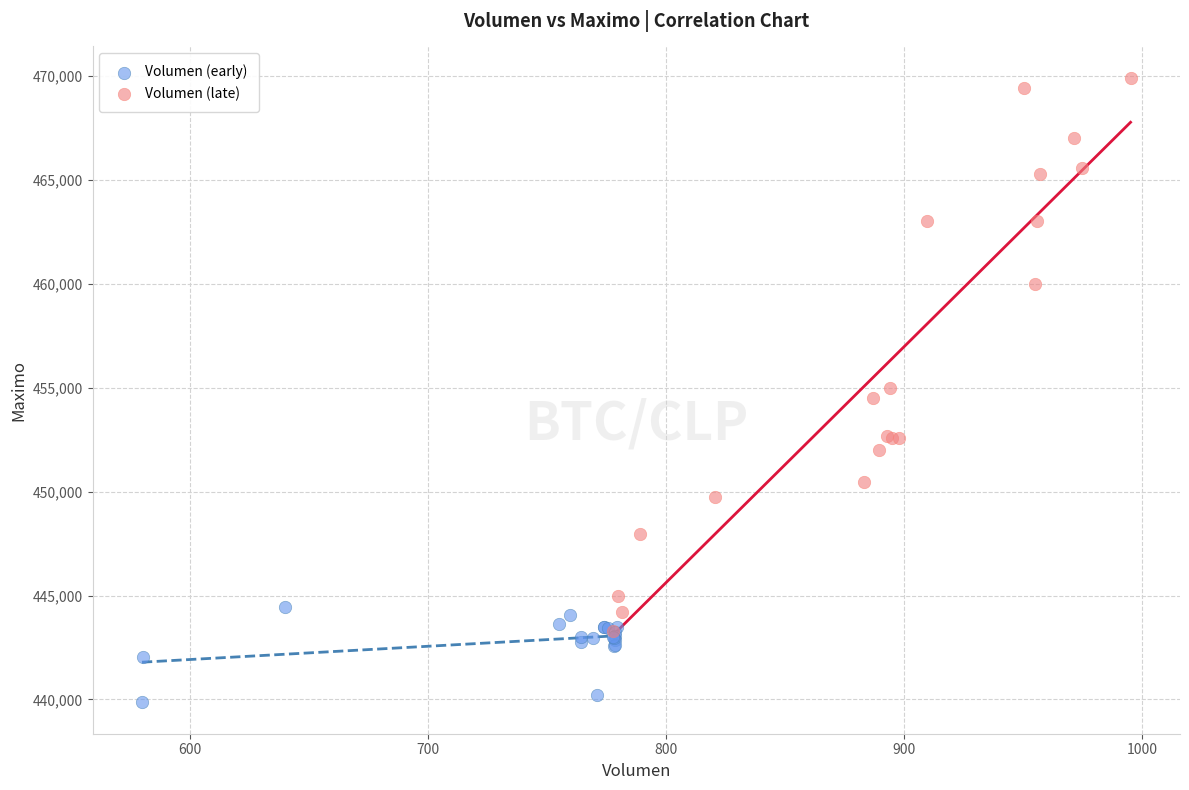

Which series reaches the maximum Y coordinate?

Volumen (late)